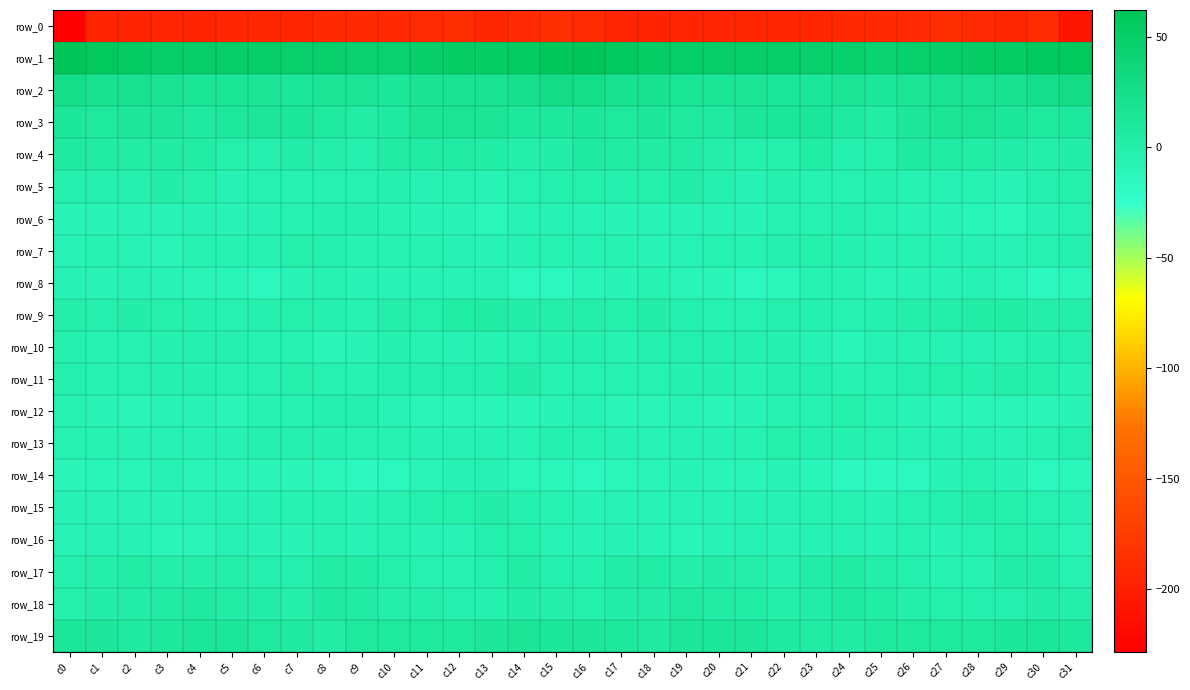

What value does the row_4 series have at c26?

5.6